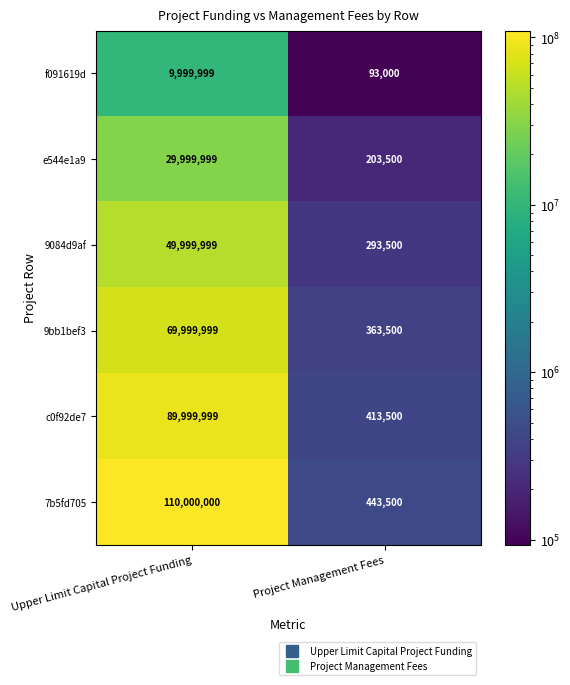

Reading right to left, what are all the values shown in this chart?

f091619d: 93000	9999999
e544e1a9: 203500	29999999
9084d9af: 293500	49999999
9bb1bef3: 363500	69999999
c0f92de7: 413500	89999999
7b5fd705: 443500	110000000